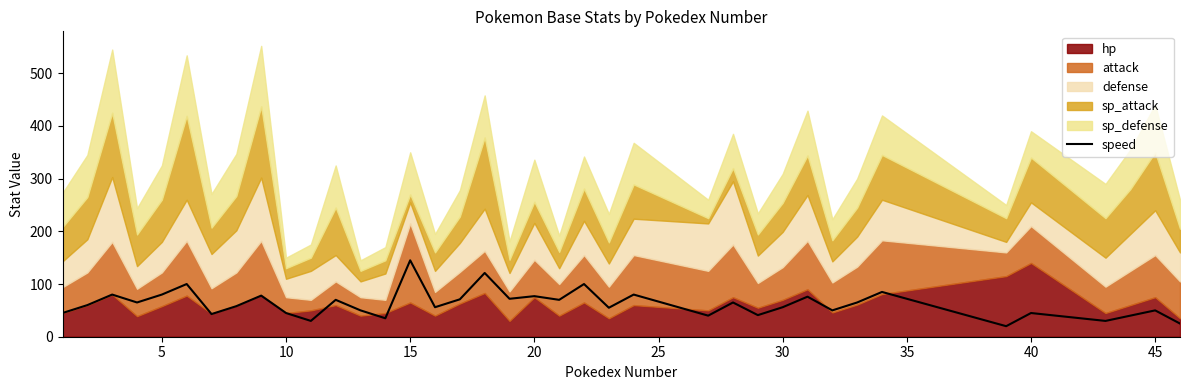

How many data points are less than 60?

19